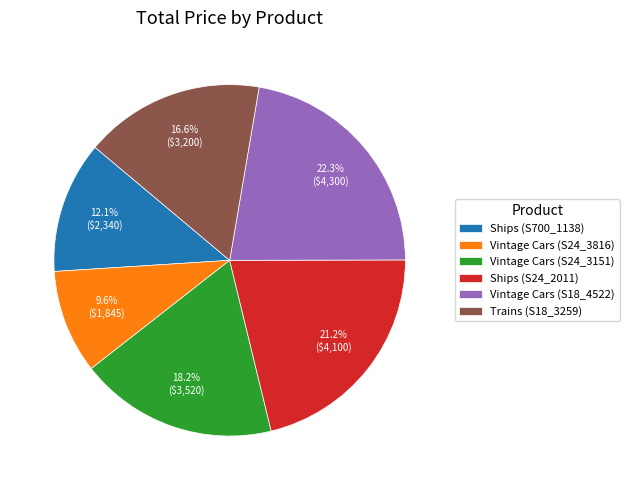

How many slices are in this pie chart?

6